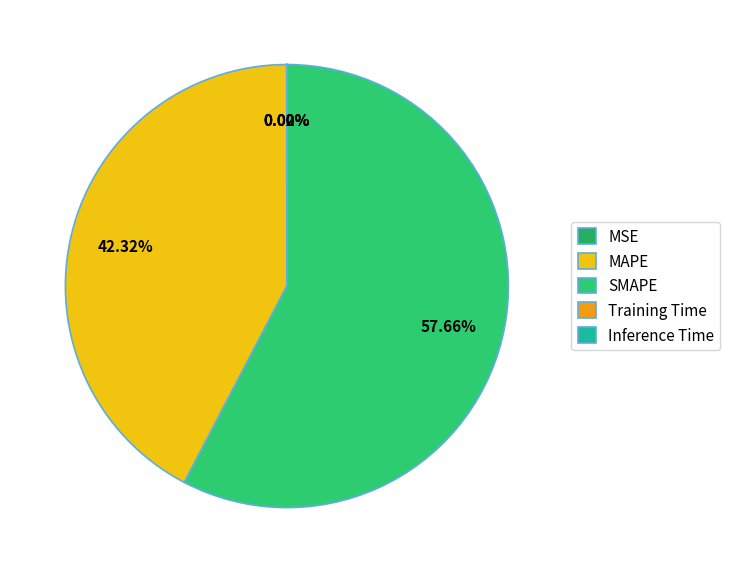

Rank the categories by value from lowest to highest.

Inference Time, Training Time, MSE, MAPE, SMAPE